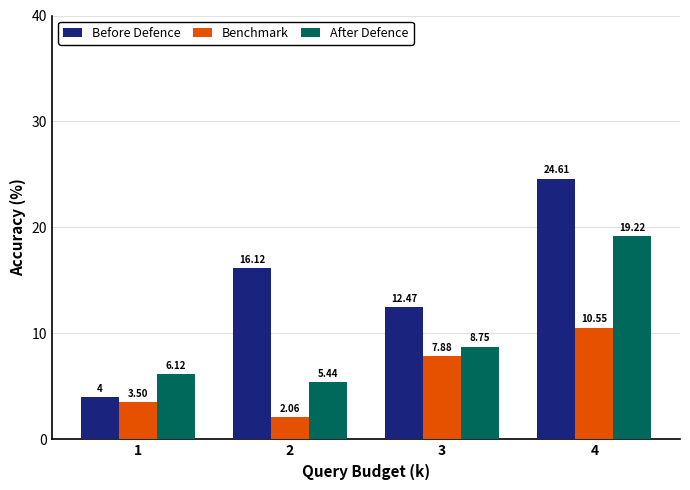

Between 3 and 4, which series saw the biggest shift?

Before Defence